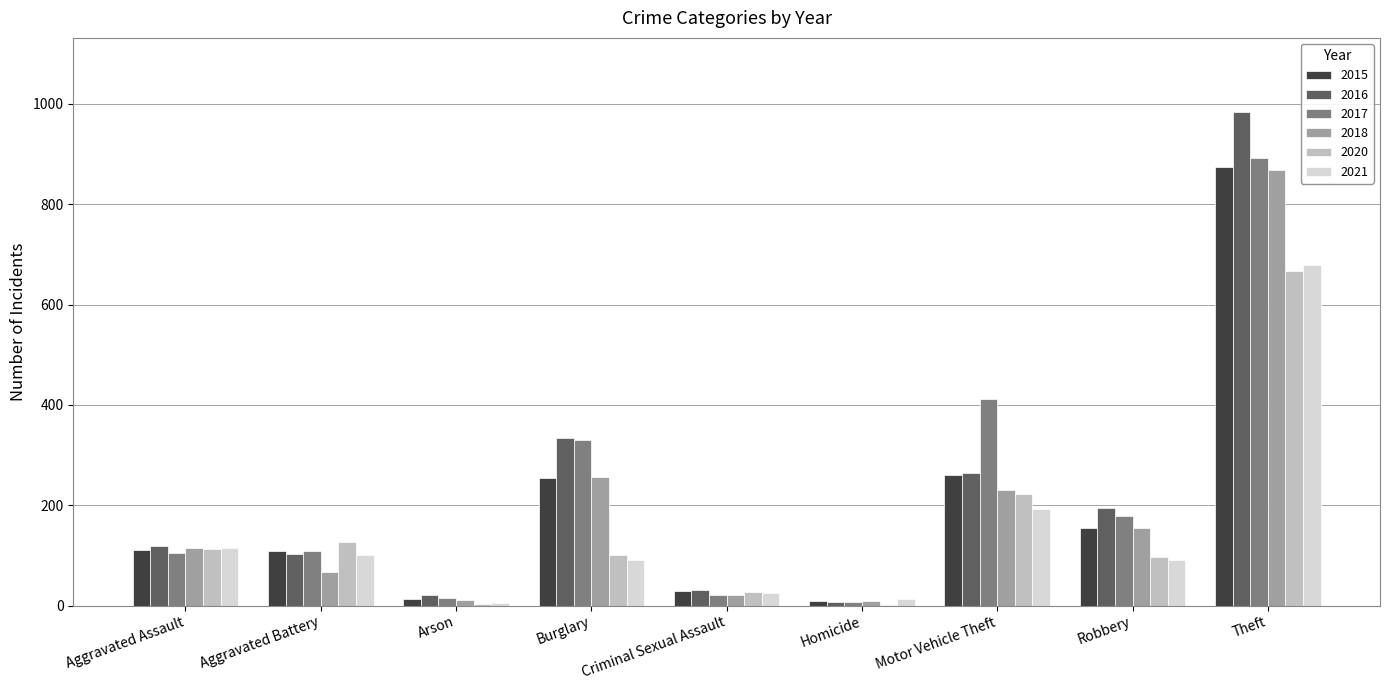

Between Motor Vehicle Theft and Theft, which series saw the biggest shift?

2016